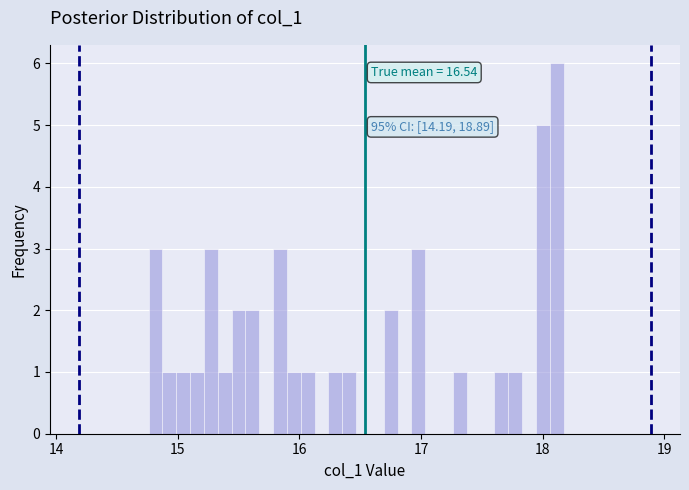

Around what value on the x-axis is the tallest bar? Give the approximate position of its centre, as read against the axis.

18.1